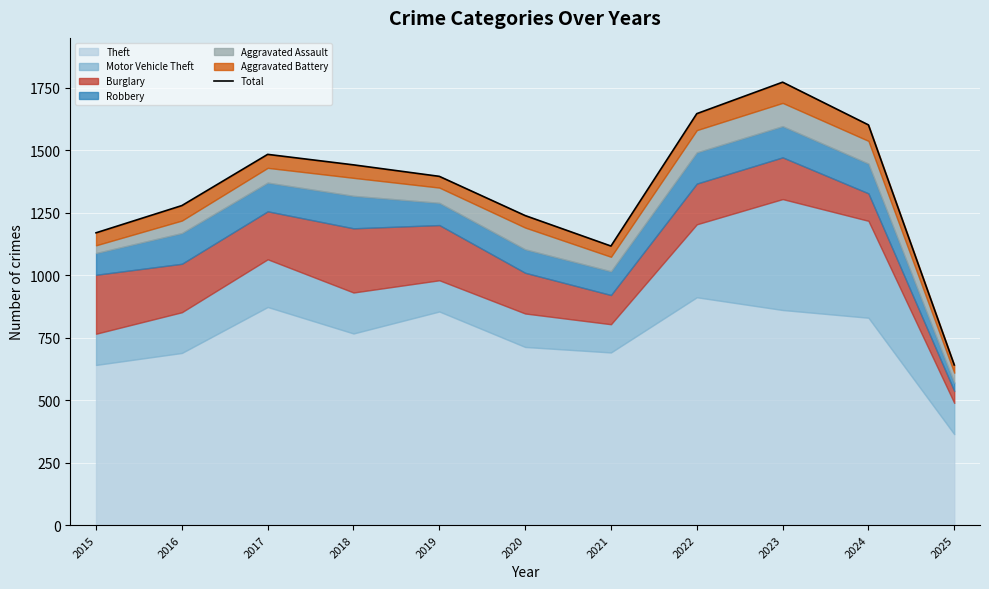

Where is the first local maximum?

2017